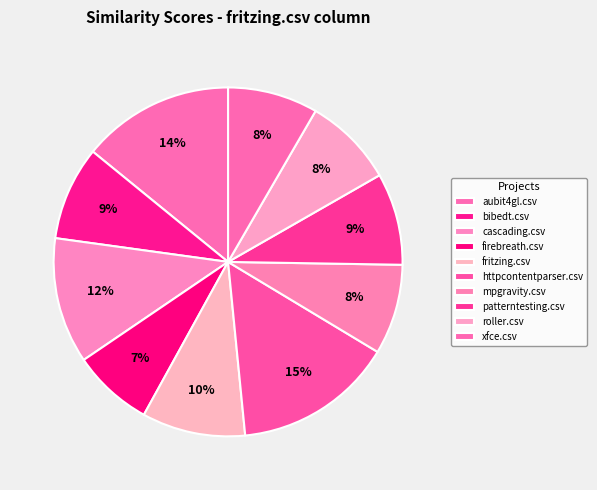

How many slices are in this pie chart?

10